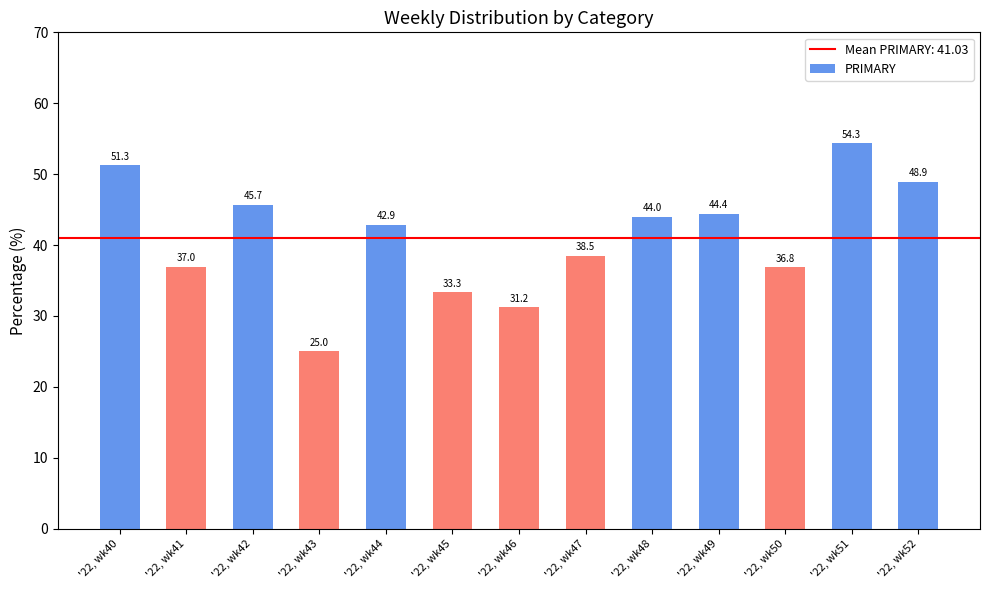

What is the value of the 10th bar from the left?

44.4